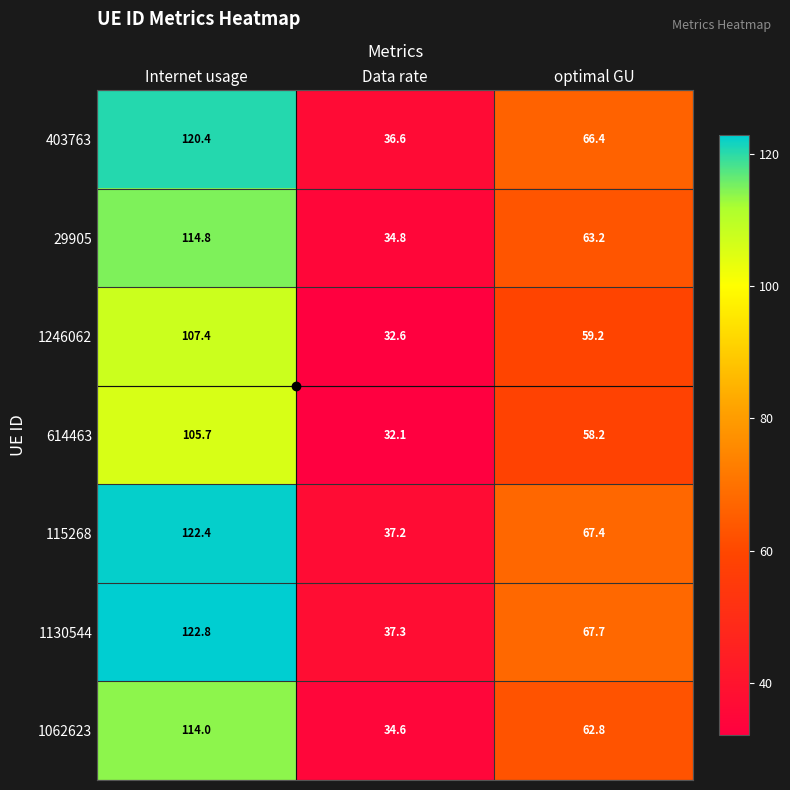

What is the spread (max minus min) of values at optimal GU?

9.5